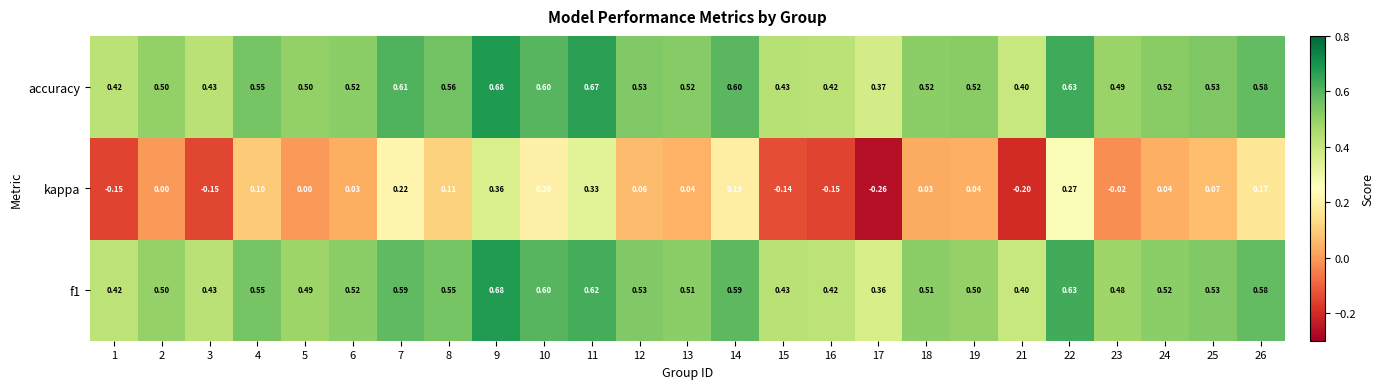

How many series are shown in this chart?

3